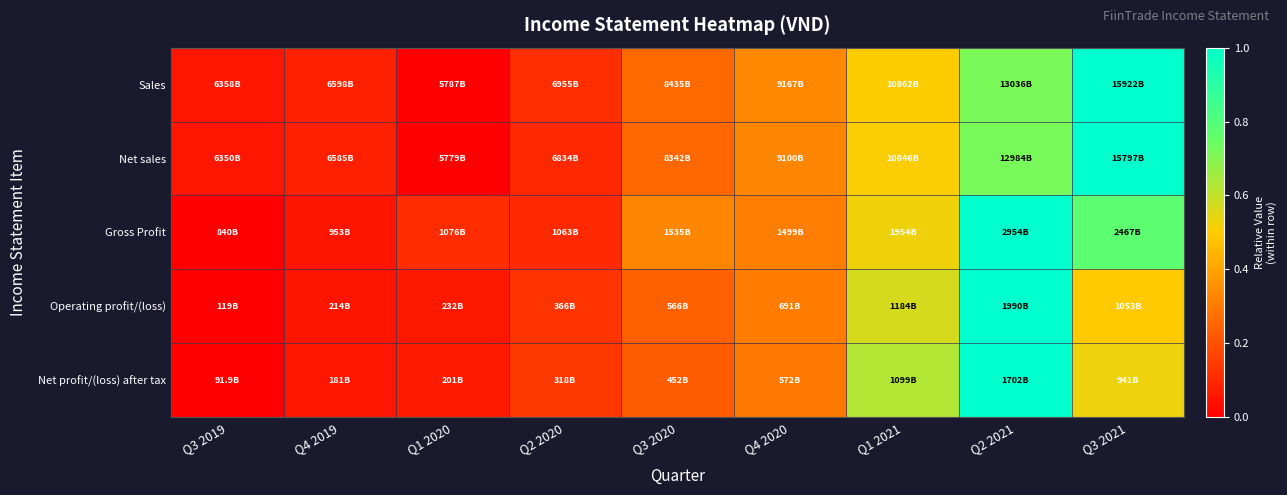

Reading right to left, transcribe all the data shown in this chart.

Sales: Q3 2021=1.0	Q2 2021=0.7	Q1 2021=0.5	Q4 2020=0.3	Q3 2020=0.3	Q2 2020=0.1	Q1 2020=0.0	Q4 2019=0.1	Q3 2019=0.1
Net sales: Q3 2021=1.0	Q2 2021=0.7	Q1 2021=0.5	Q4 2020=0.3	Q3 2020=0.3	Q2 2020=0.1	Q1 2020=0.0	Q4 2019=0.1	Q3 2019=0.1
Gross Profit: Q3 2021=0.8	Q2 2021=1.0	Q1 2021=0.5	Q4 2020=0.3	Q3 2020=0.3	Q2 2020=0.1	Q1 2020=0.1	Q4 2019=0.1	Q3 2019=0.0
Operating profit/(loss): Q3 2021=0.5	Q2 2021=1.0	Q1 2021=0.6	Q4 2020=0.3	Q3 2020=0.2	Q2 2020=0.1	Q1 2020=0.1	Q4 2019=0.1	Q3 2019=0.0
Net profit/(loss) after tax: Q3 2021=0.5	Q2 2021=1.0	Q1 2021=0.6	Q4 2020=0.3	Q3 2020=0.2	Q2 2020=0.1	Q1 2020=0.1	Q4 2019=0.1	Q3 2019=0.0